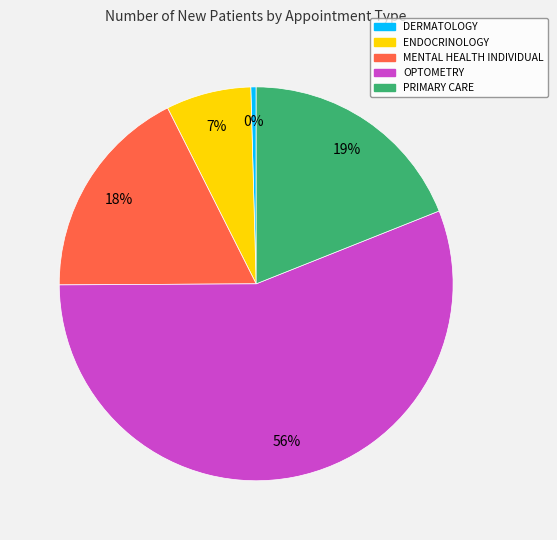

Do ENDOCRINOLOGY and MENTAL HEALTH INDIVIDUAL together represent more than half of the pie?

No